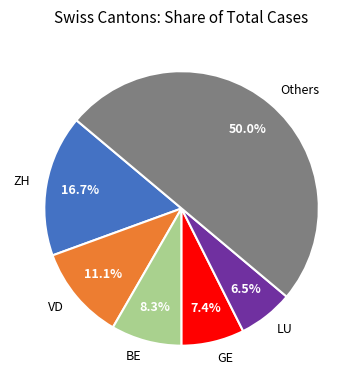

Which category has the biggest portion of the pie?

Others